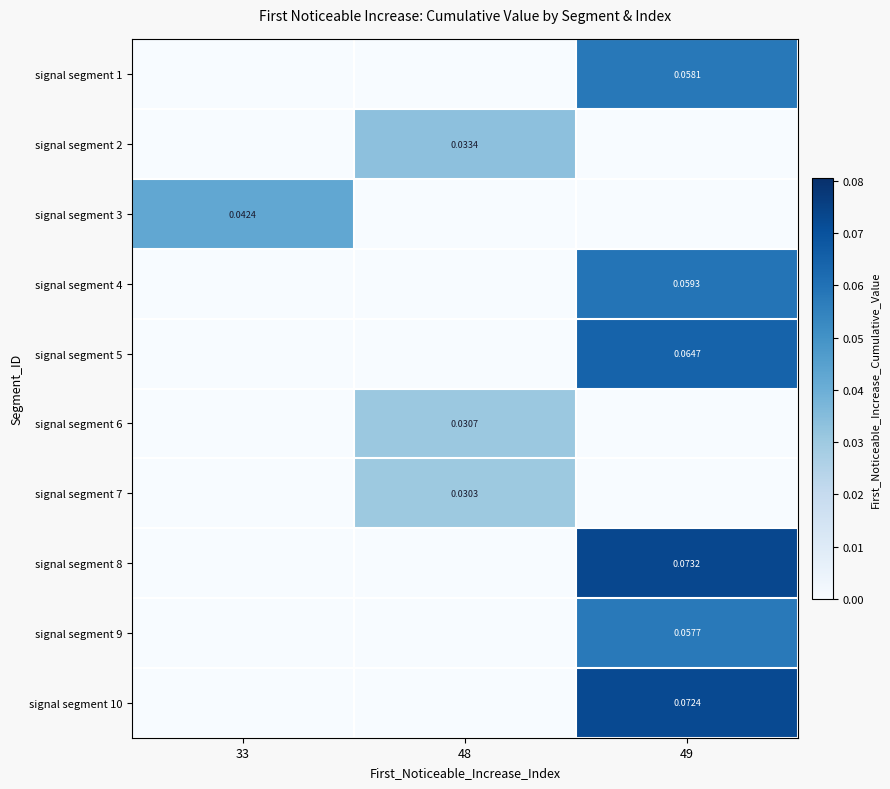

The signal segment 7 series shows 0.0 at 48. True or false?

False